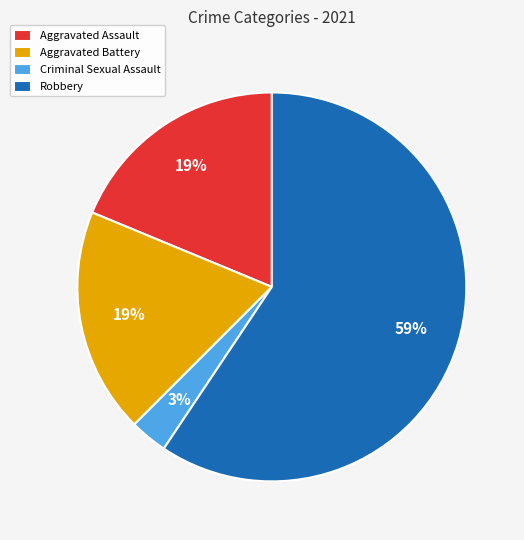

To the nearest percent, what is the average slice percentage?

25%